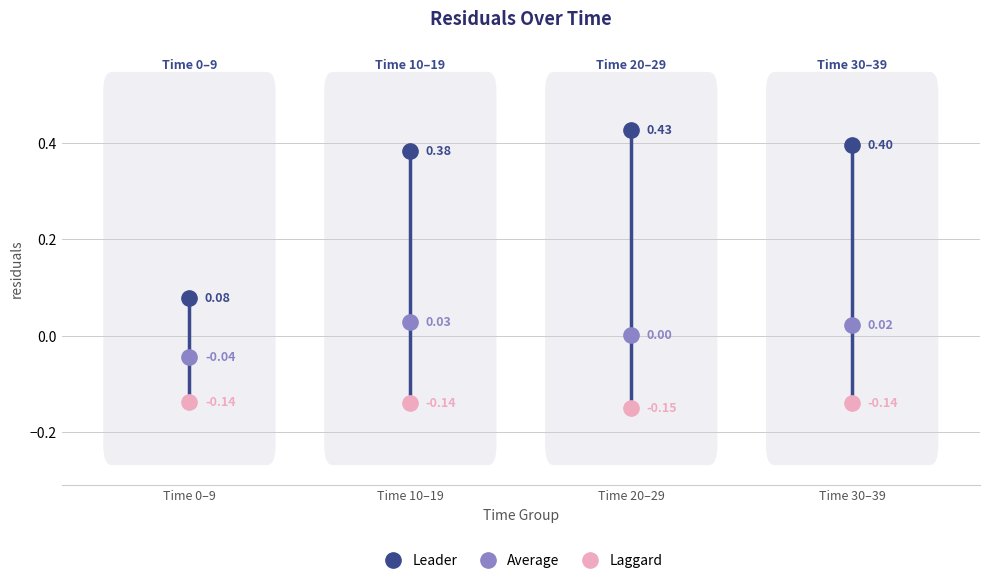

Rank the series at Time 0–9 from lowest to highest value.

Laggard, Average, Leader